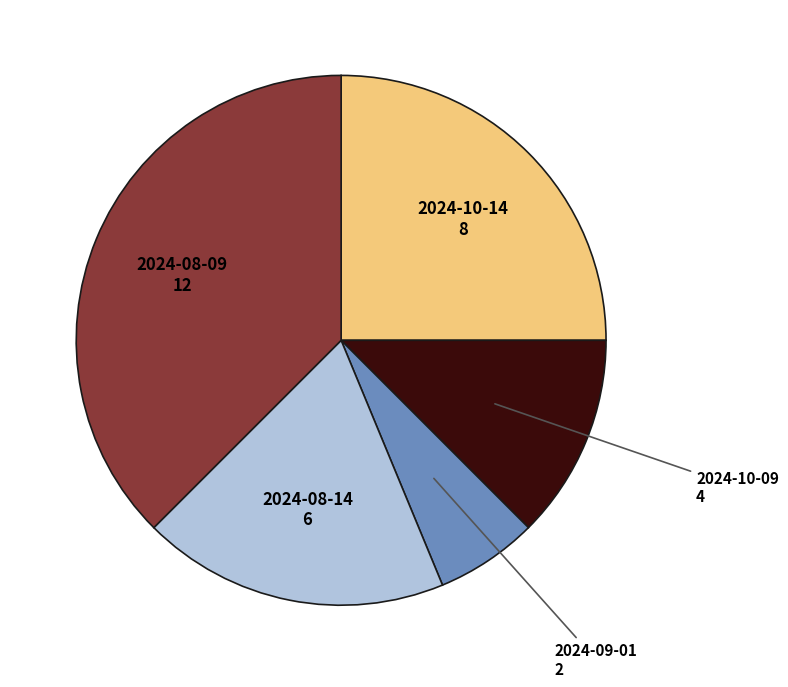

Count the number of slices in the pie.

5